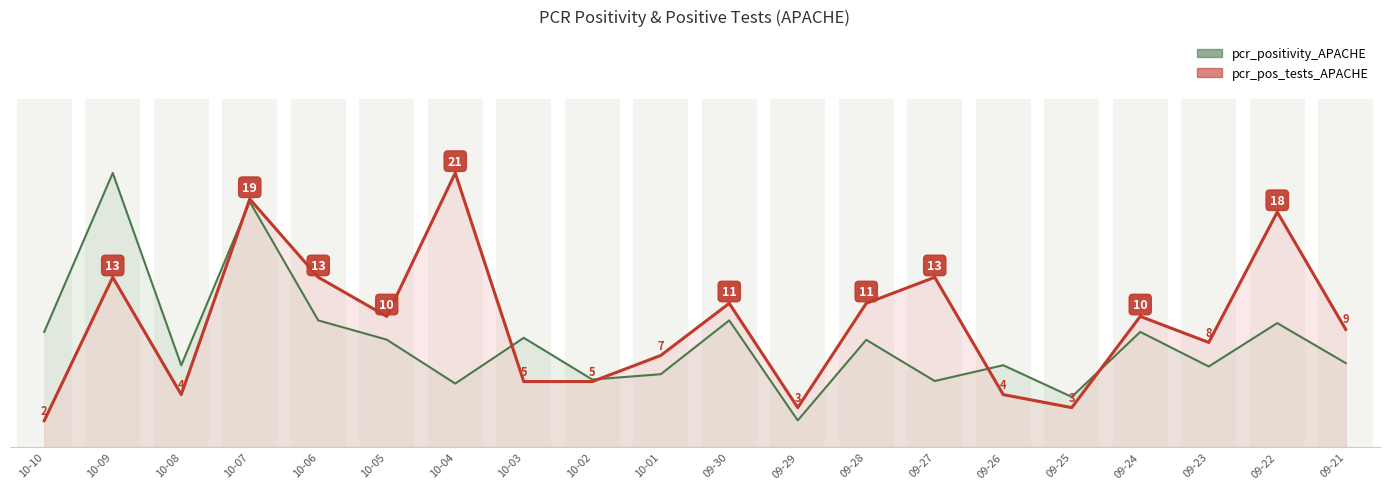

Where is pcr_pos_tests_APACHE nearest to the value 0?

10-10